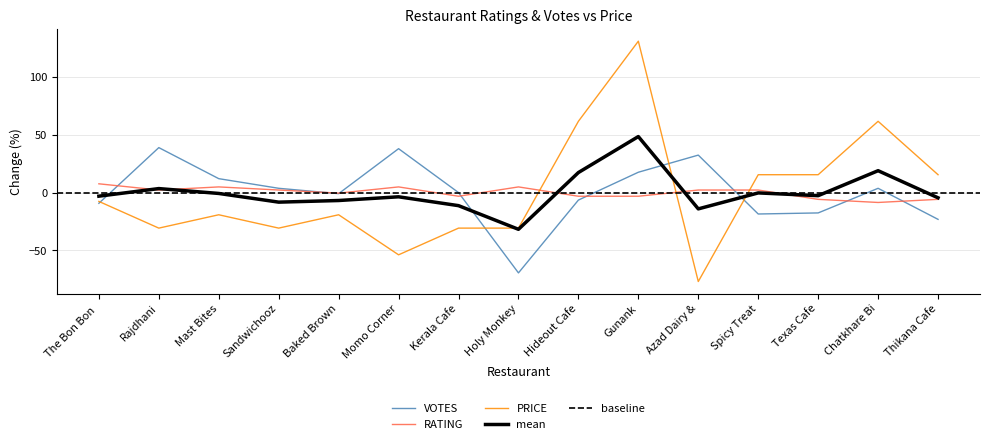

Which has a higher value, Azad Dairy & or Sandwichooz?

Azad Dairy &